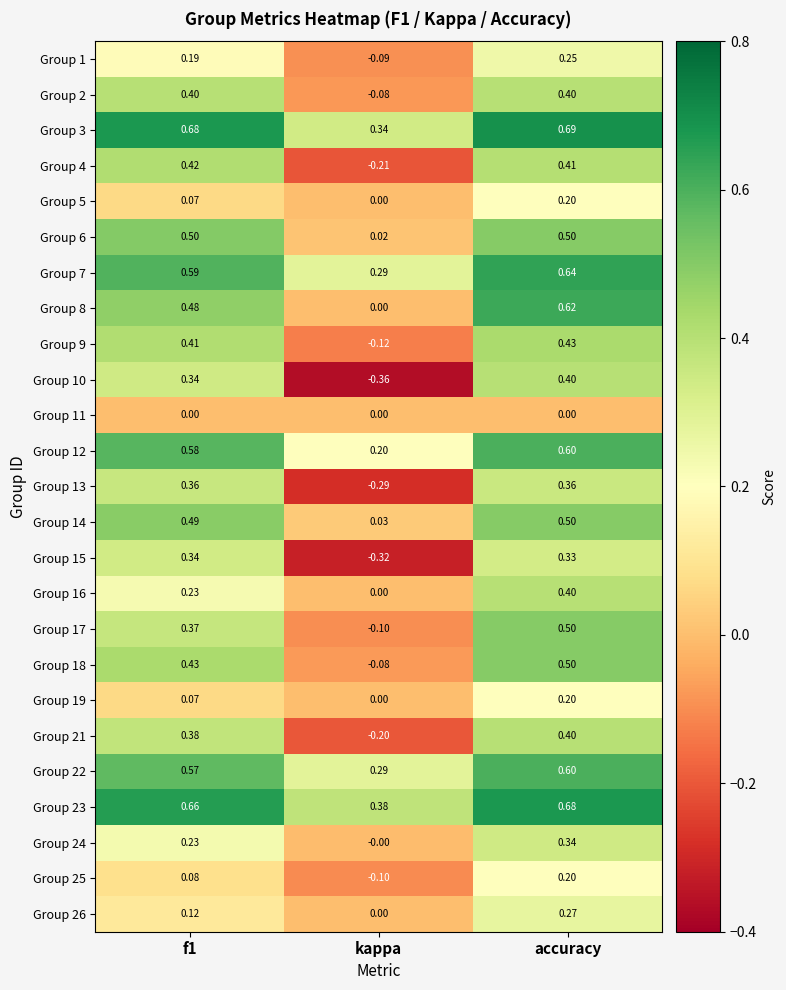

At which category does the chart reach its peak across all series?

accuracy